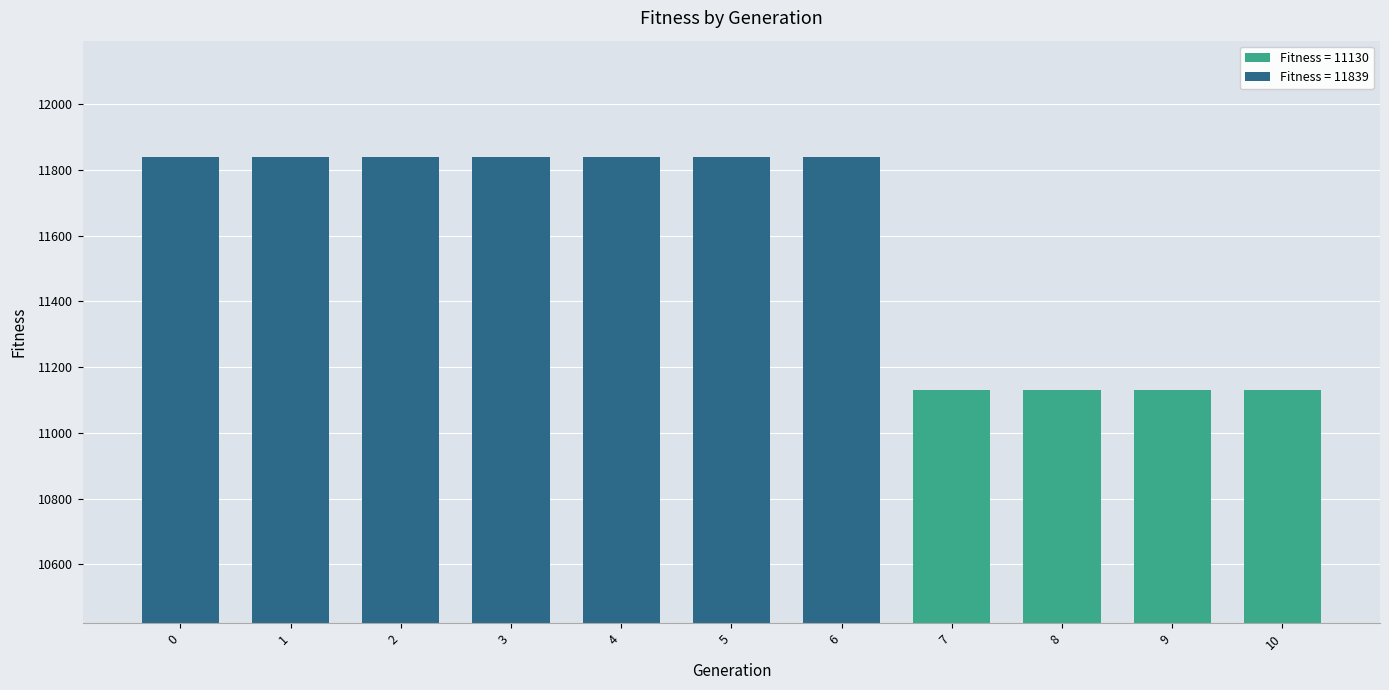

What is the smallest value displayed?

11130